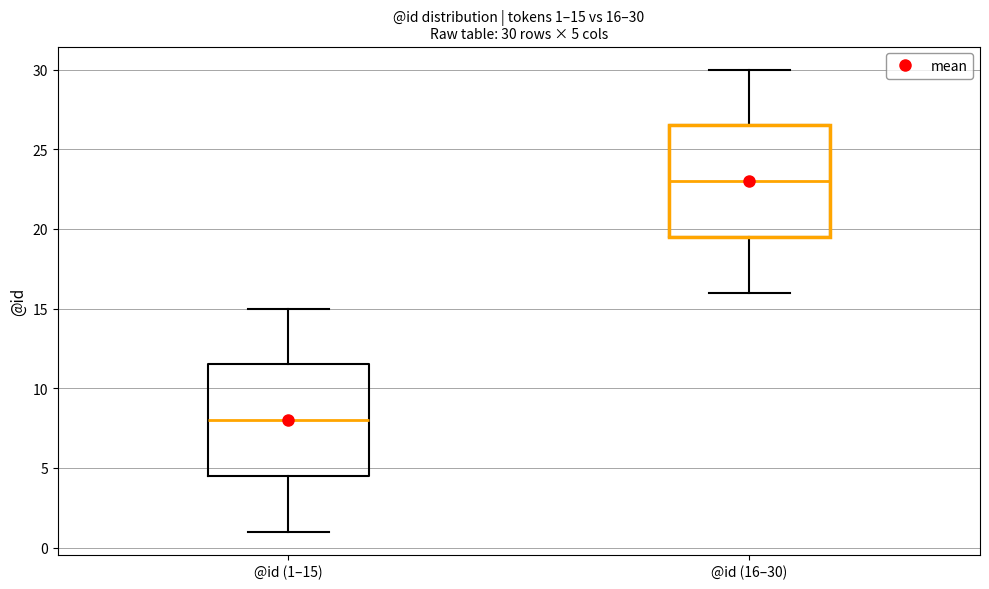

Which box has the lowest median line?

@id (1–15)